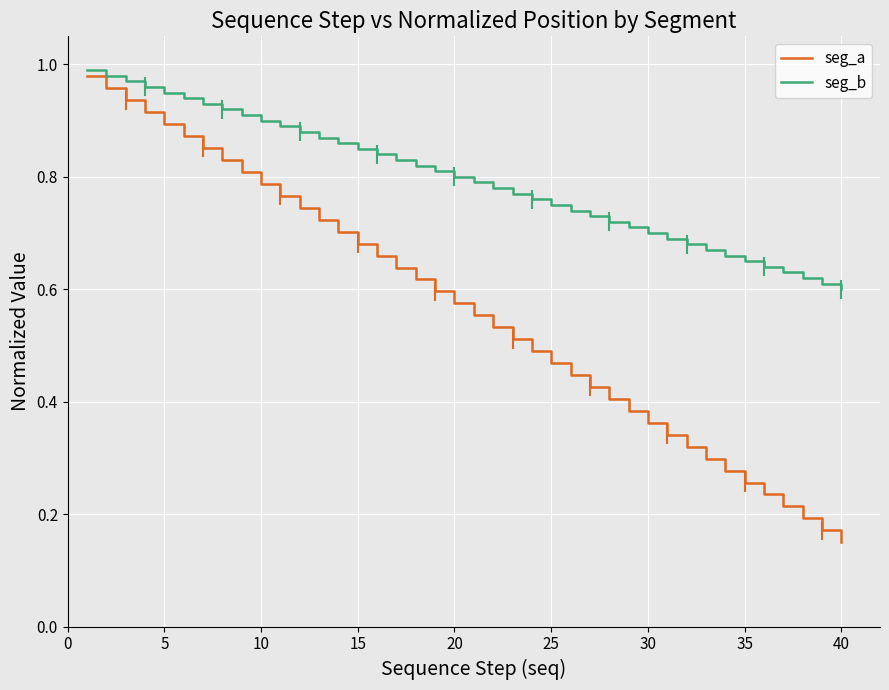

List the series in order of their overall mean, lowest first.

seg_a, seg_b